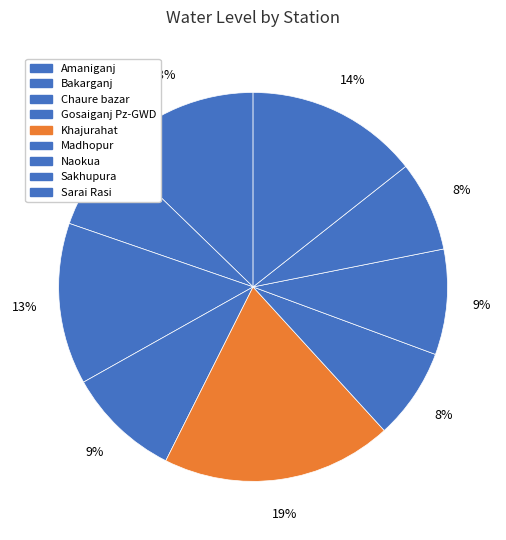

To the nearest percent, what is the combined percentage of Amaniganj and Bakarganj?

20%